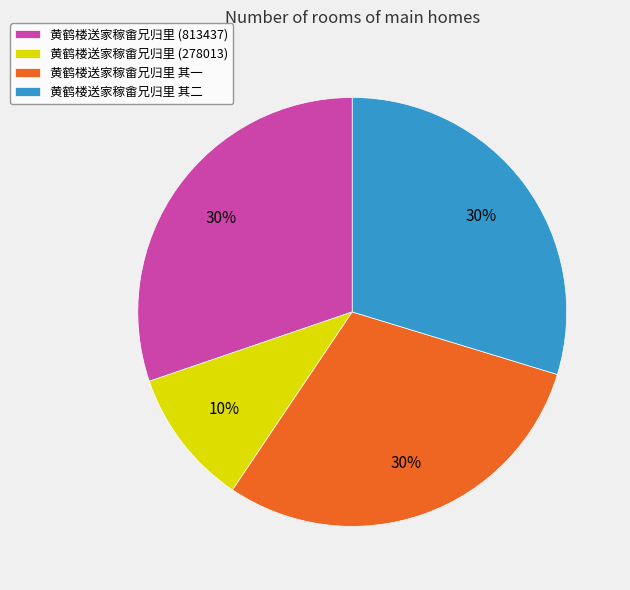

Does 黄鹤楼送家稼畬兄归里 (278013) account for over 50% of the chart?

No